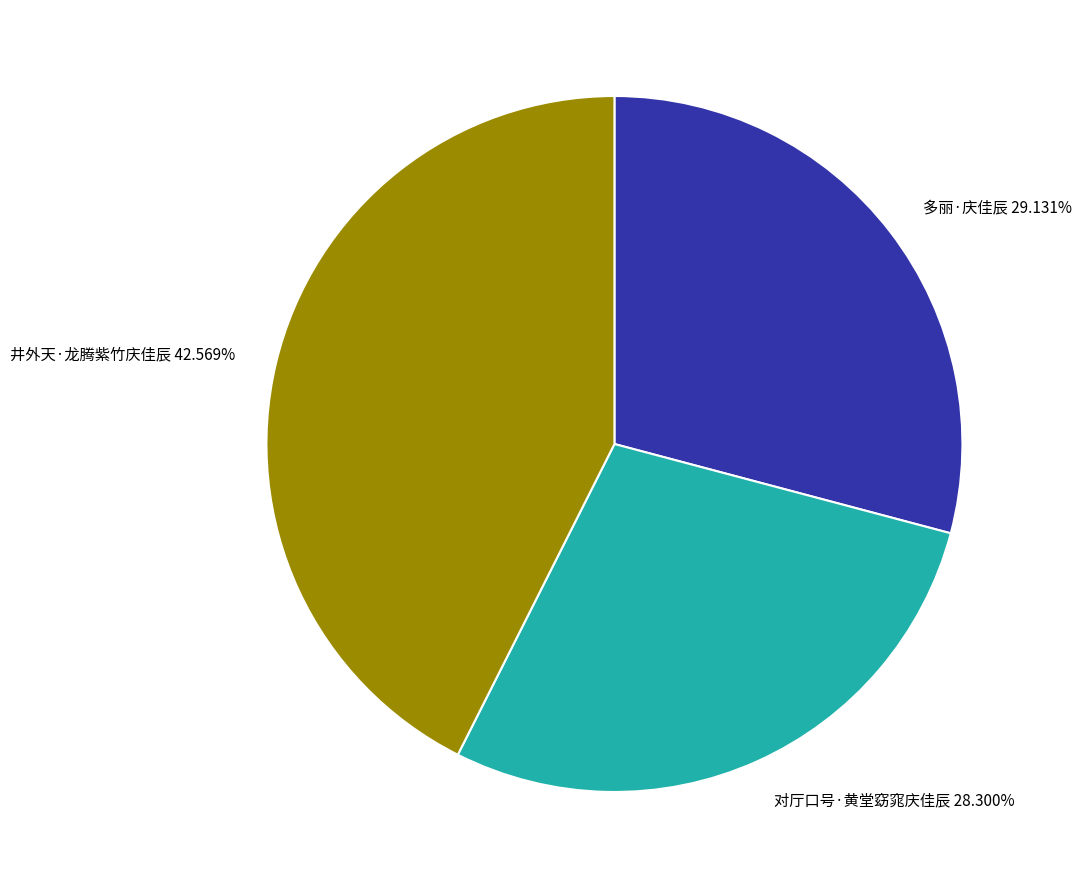

To the nearest percent, what is the average slice percentage?

33%